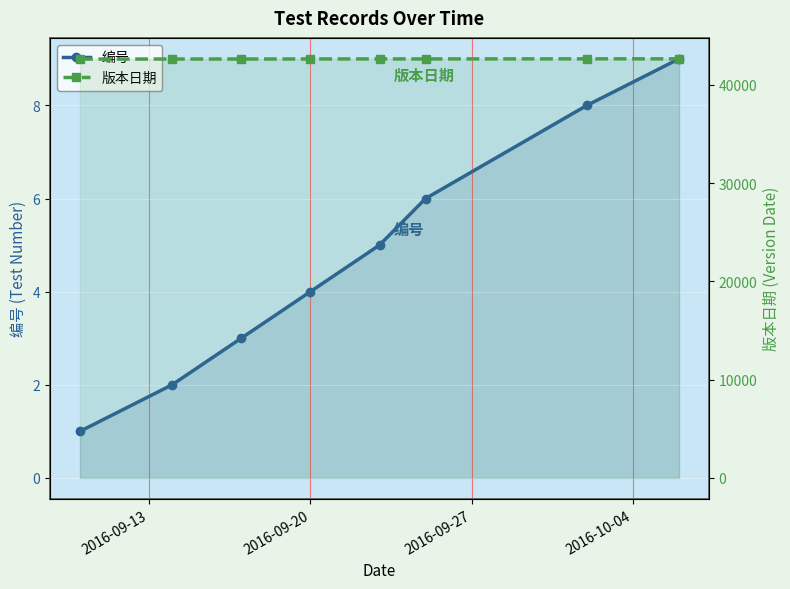

How many data points in 编号 are above 5?

3